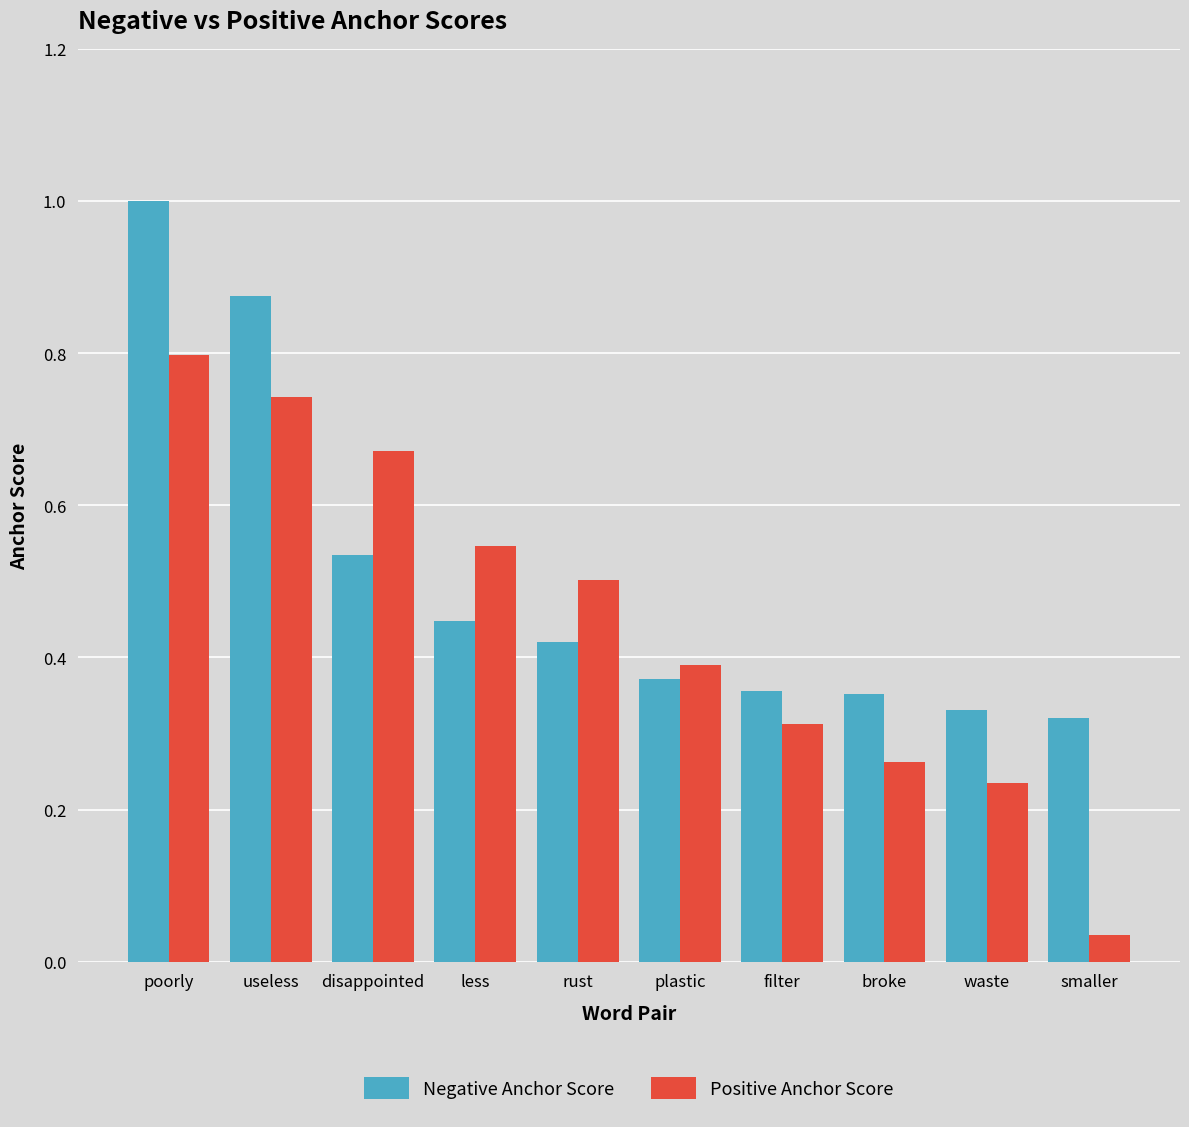

How many bars are there in each group?

2